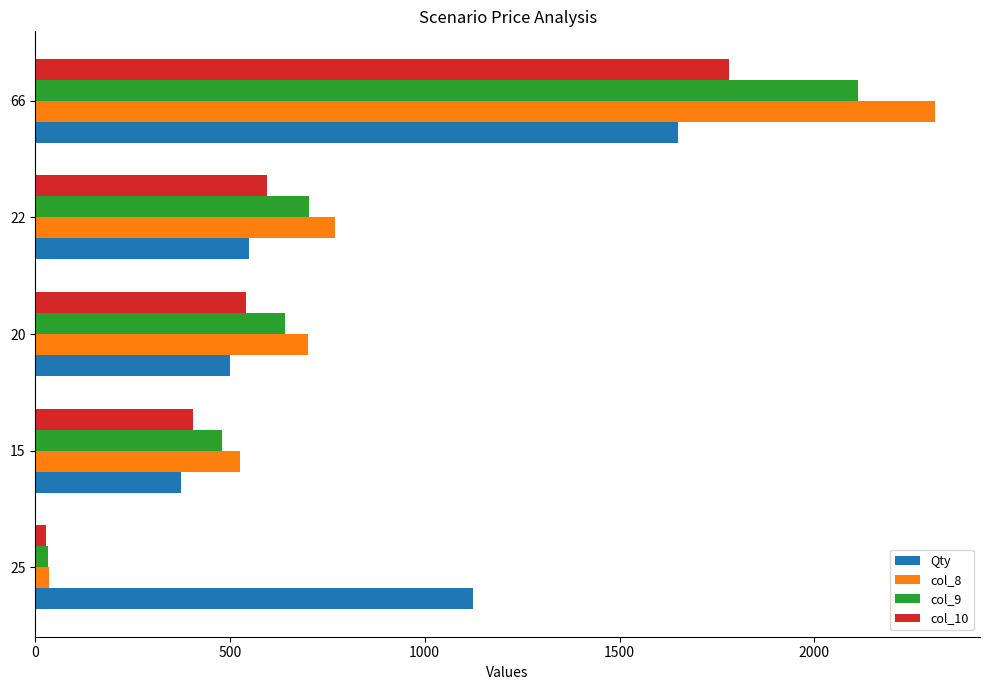

List the series in order of their peak value, highest first.

col_8, col_9, col_10, Qty